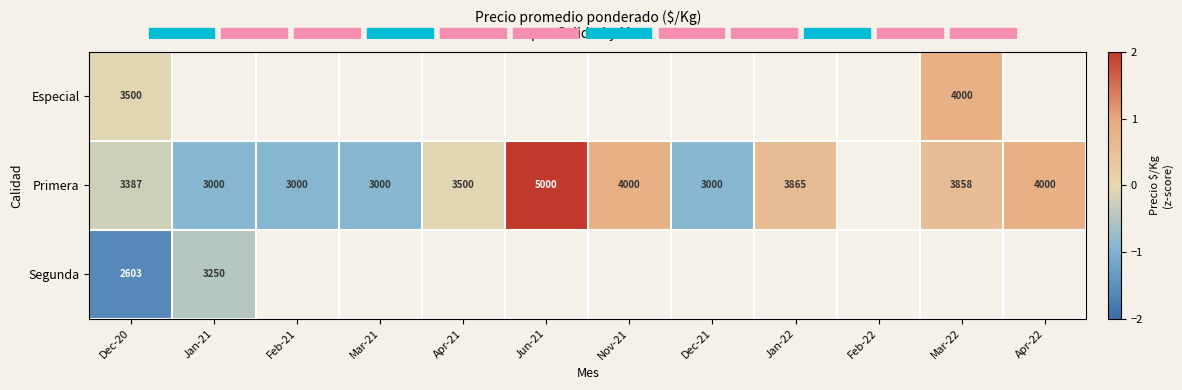

What is the sum of the Primera values at Dec-20 and Jan-21?

-1.2